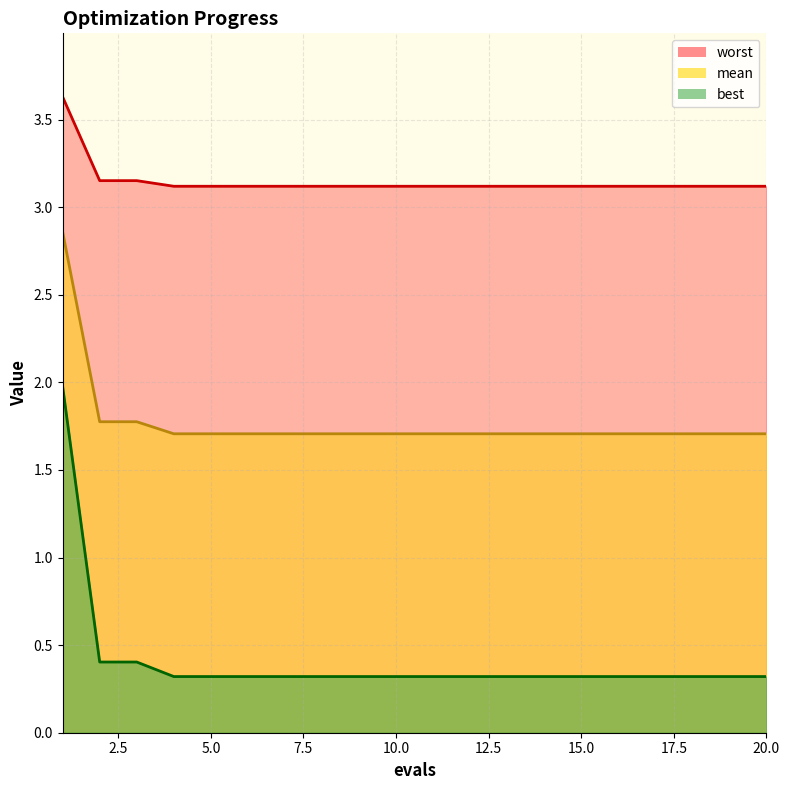

Which series has the largest total across all categories?

worst